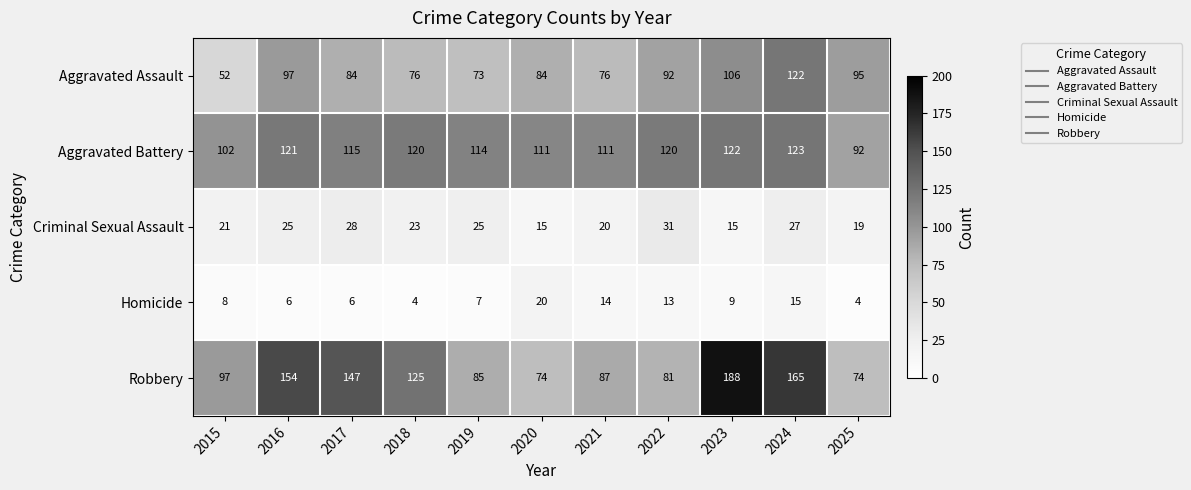

True or false: Criminal Sexual Assault has a value of 15 at 2019.

False